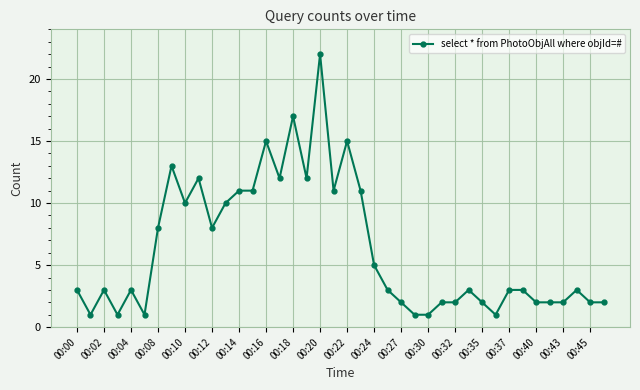

What is the sum of all values?

251